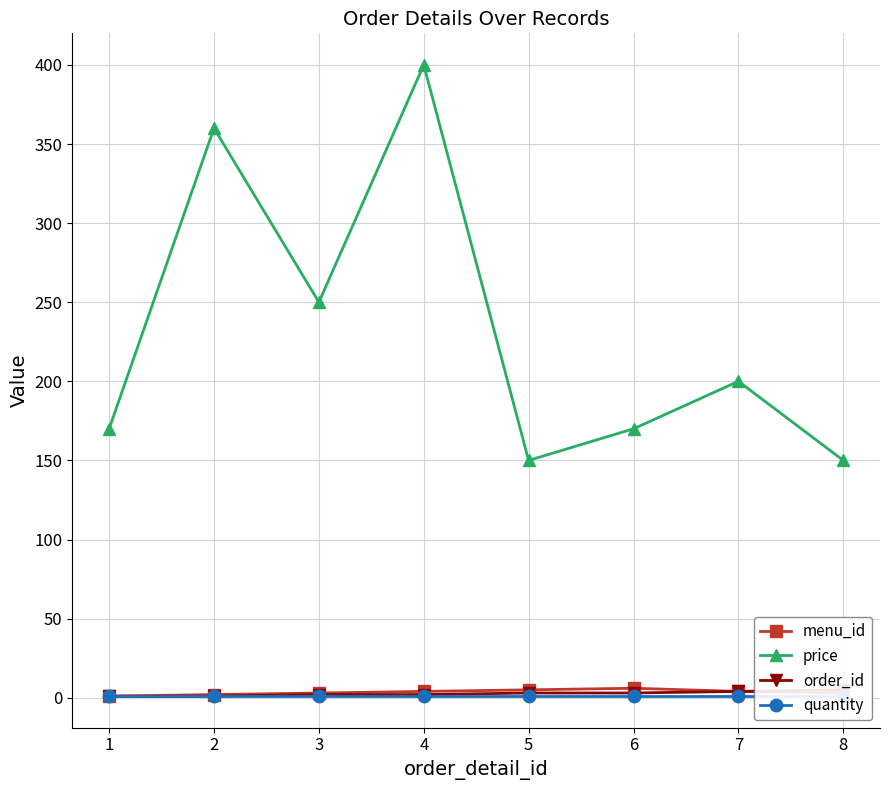

Is it true that menu_id equals 4 at 8?

False